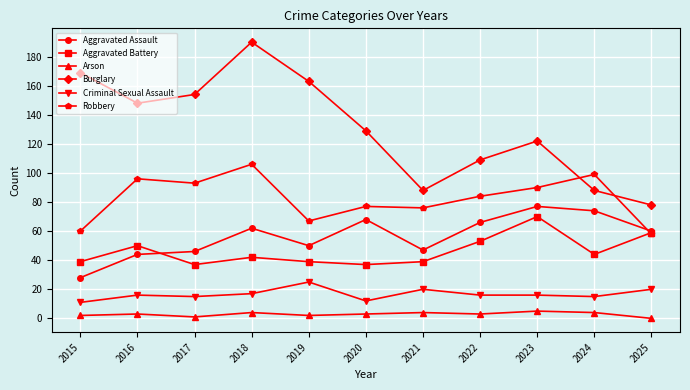

What is the value of the Burglary point at the 4th from the left?

190